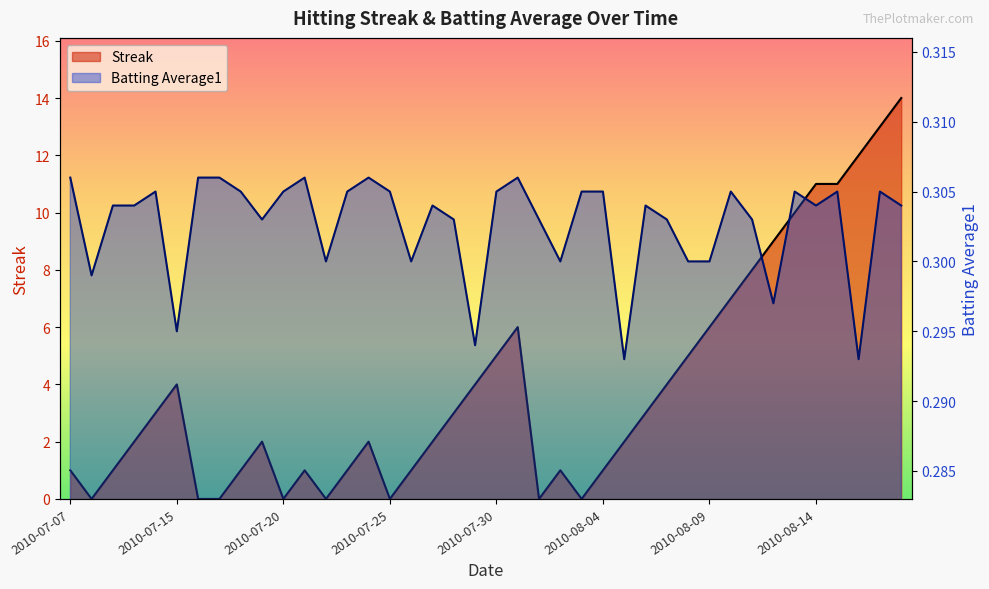

How many interior local peaks does the Streak series have?

6